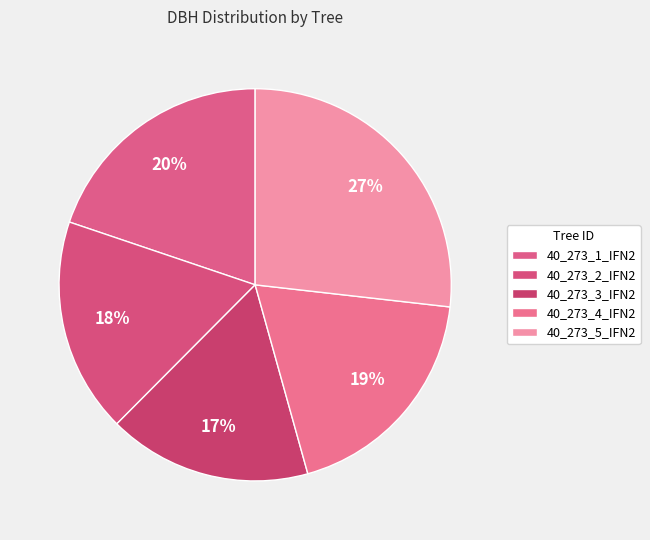

What is the change in value from 40_273_1_IFN2 to 40_273_4_IFN2?

-0.4